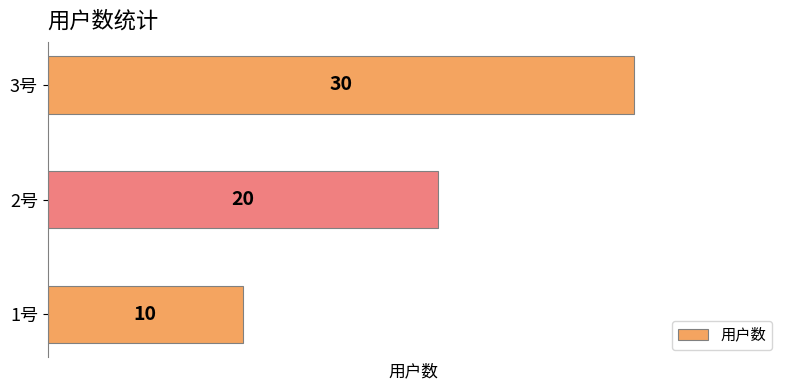

Is it true that the value at 2号 is 20?

True